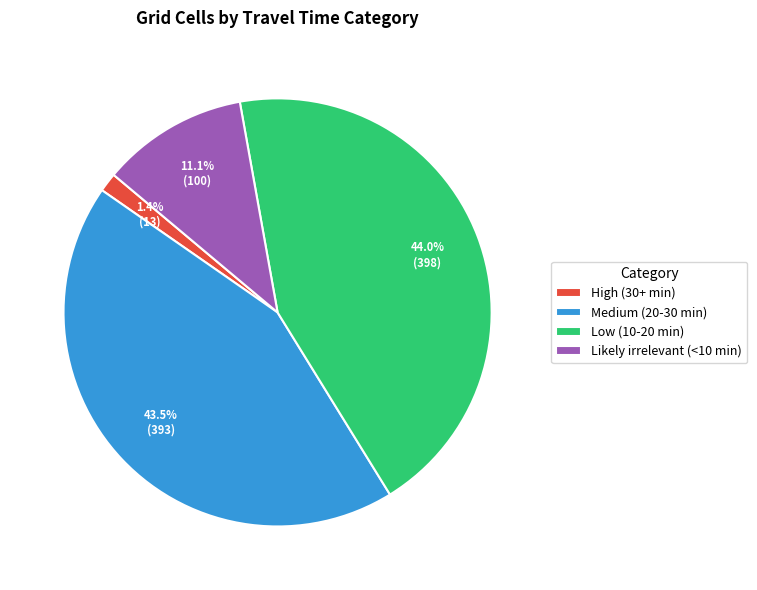

To the nearest percent, what is the average slice percentage?

25%